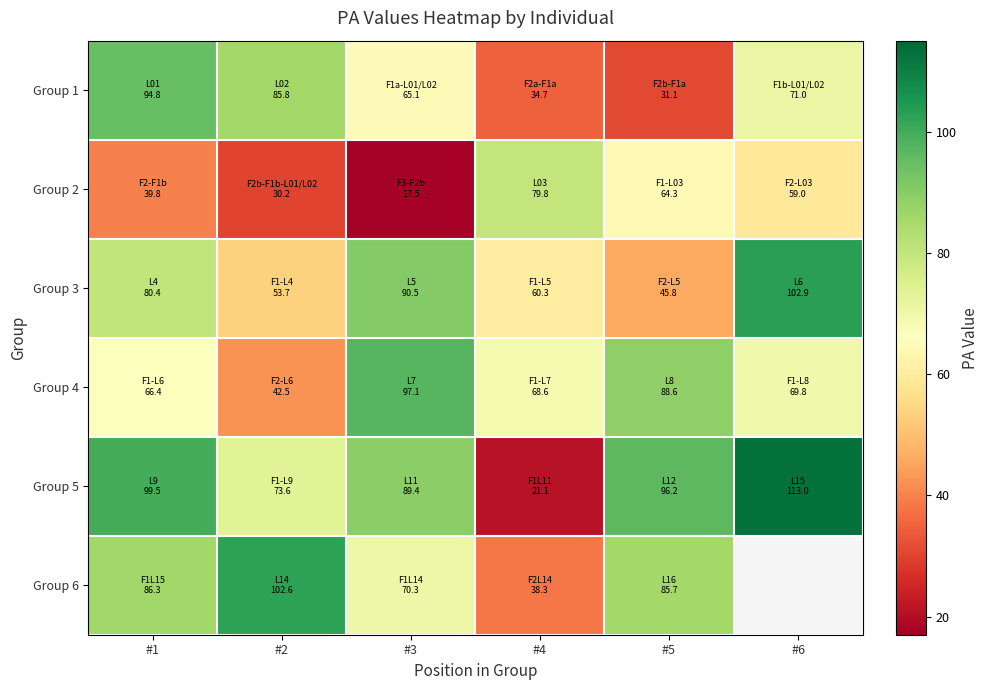

The value of Group 3 at #6 is 65.7. True or false?

False